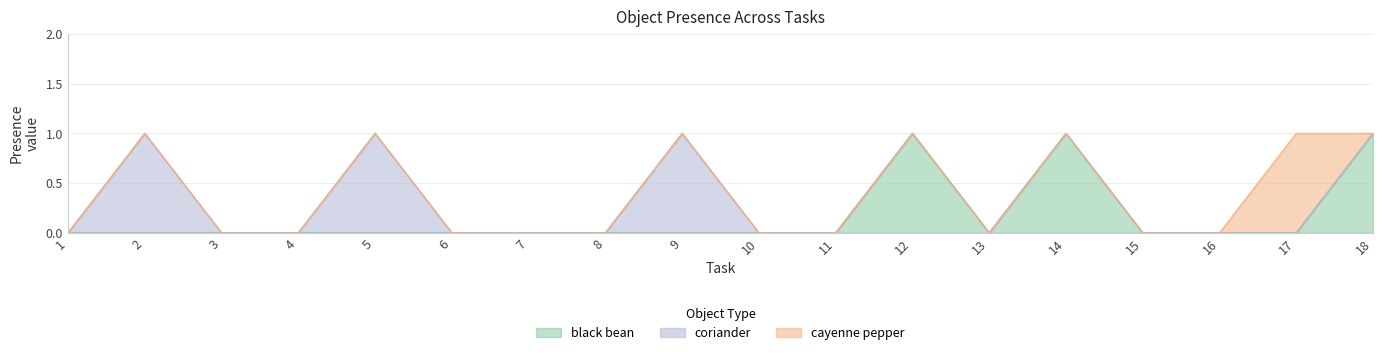

Between 13 and 16, which series saw the biggest shift?

black bean